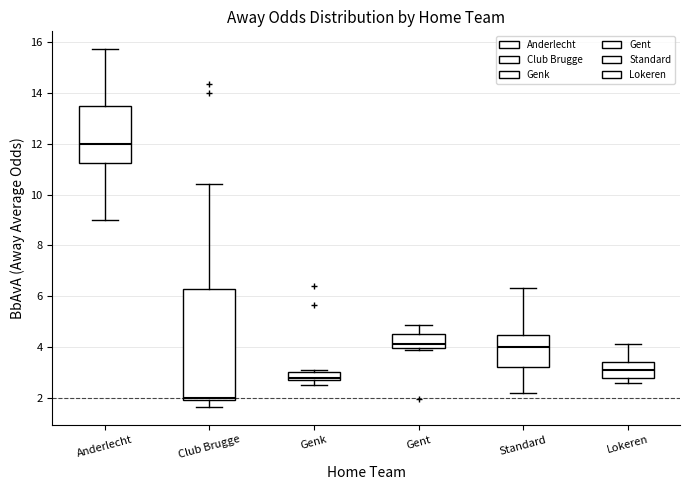

Reading left to right, transcribe this box plot: for each box, give where its median line is, the range the box spans, and where its two whiskers end, as read against the y-axis. The values are not printed on the chart, so give them approximately, as read against the axis.

Anderlecht: median 12.0, box 11.2 to 13.6, whiskers 9.0 to 15.8
Club Brugge: median 2.0 (just above the box's lower edge), box 2.0 to 6.4, whiskers 1.6 to 10.4
Genk: median 2.8 (just above the box's lower edge), box 2.8 to 3.0, whiskers 2.4 to 3.2
Gent: median 4.2, box 4.0 to 4.6, whiskers 3.8 to 4.8
Standard: median 4.0, box 3.2 to 4.4, whiskers 2.2 to 6.4
Lokeren: median 3.2, box 2.8 to 3.4, whiskers 2.6 to 4.2